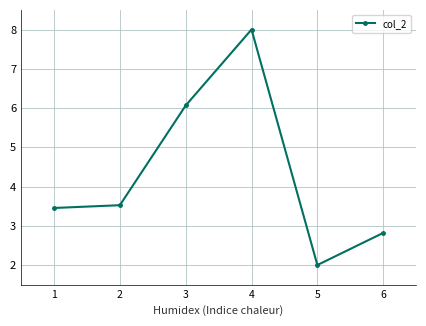

What is the average value?

4.3